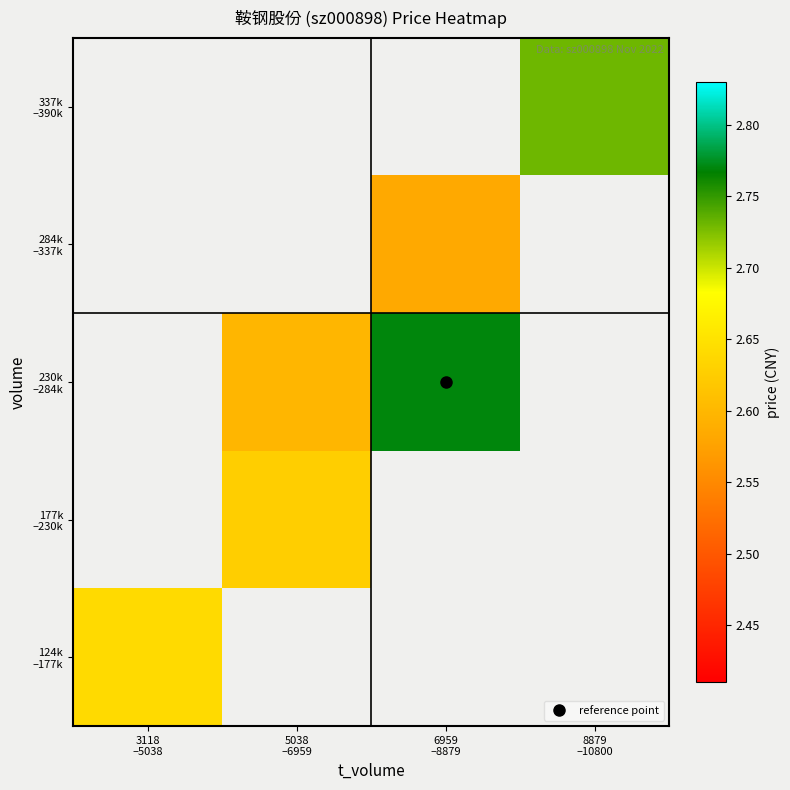

What is the greatest value displayed?

2.8